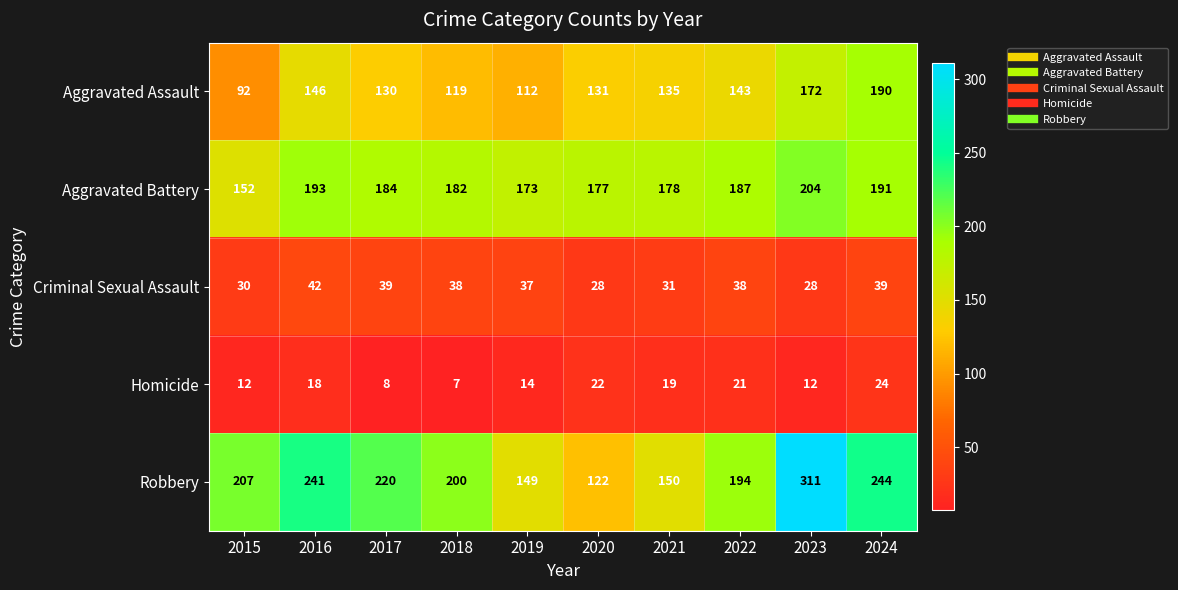

At which category is the sum across all series the highest?

2023